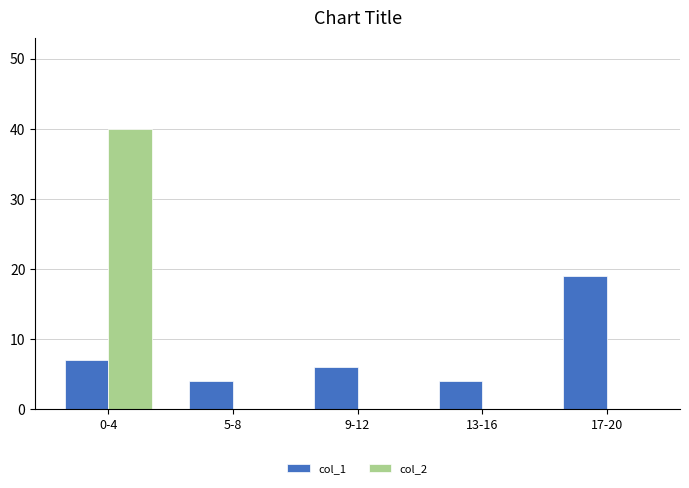

Is the value of col_1 at 5-8 greater than the value of col_2 at 17-20?

Yes